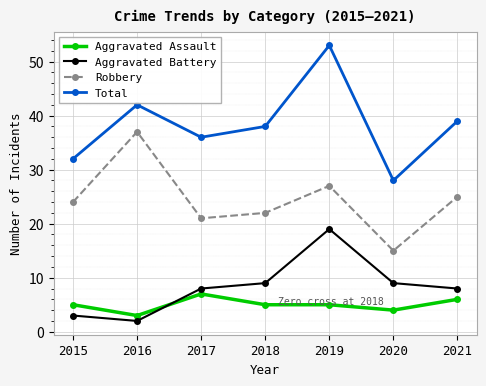

What is the difference between the Total values at 2021 and 2016?

3